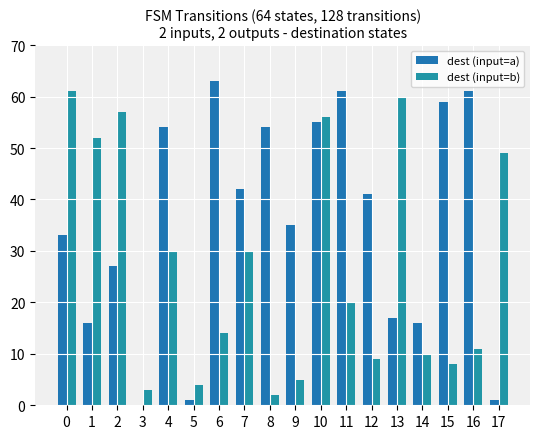

How many categories are shown in the chart?

18